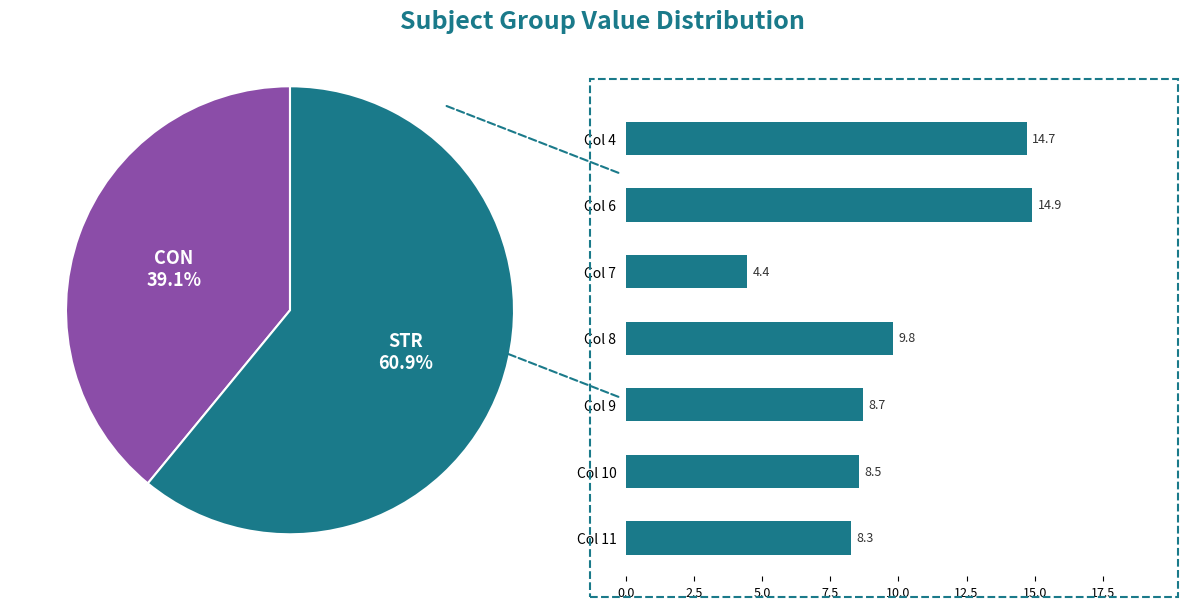

Combined, do Col 11 and Col 8 account for over 50%?

No